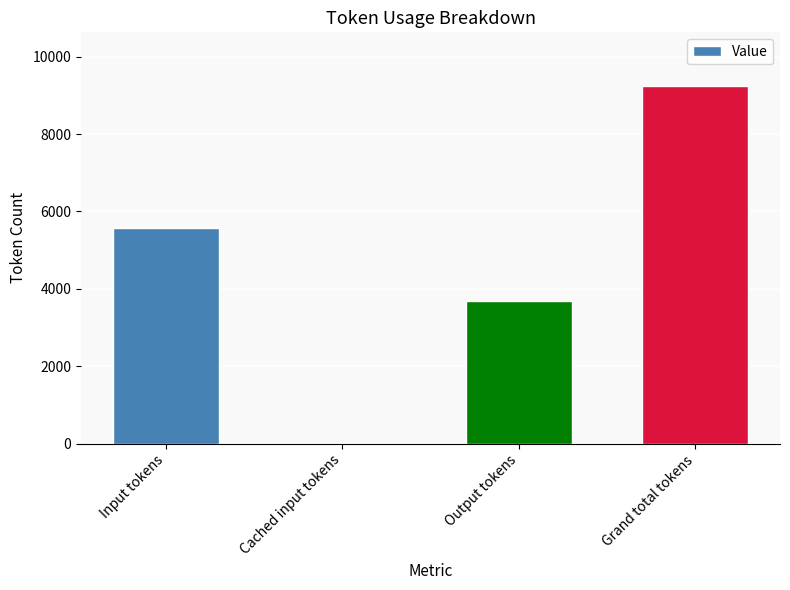

What value does the data have at Input tokens?

5568